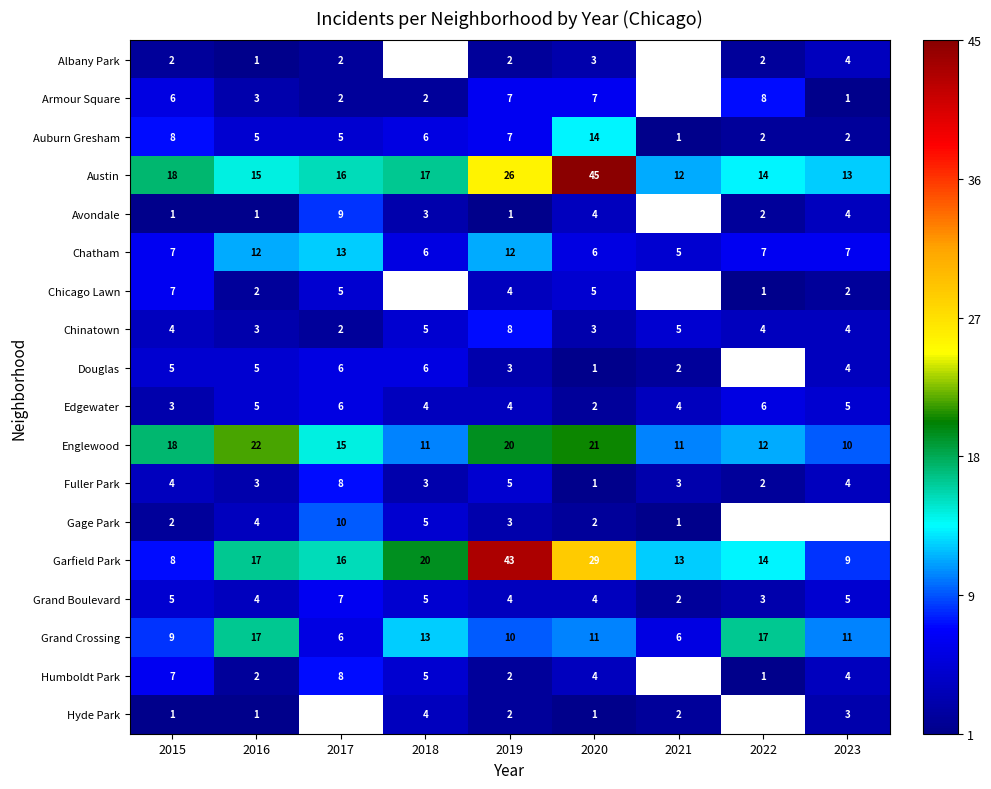

What is the approximate value of Grand Crossing at 2022, to the nearest 10?

20